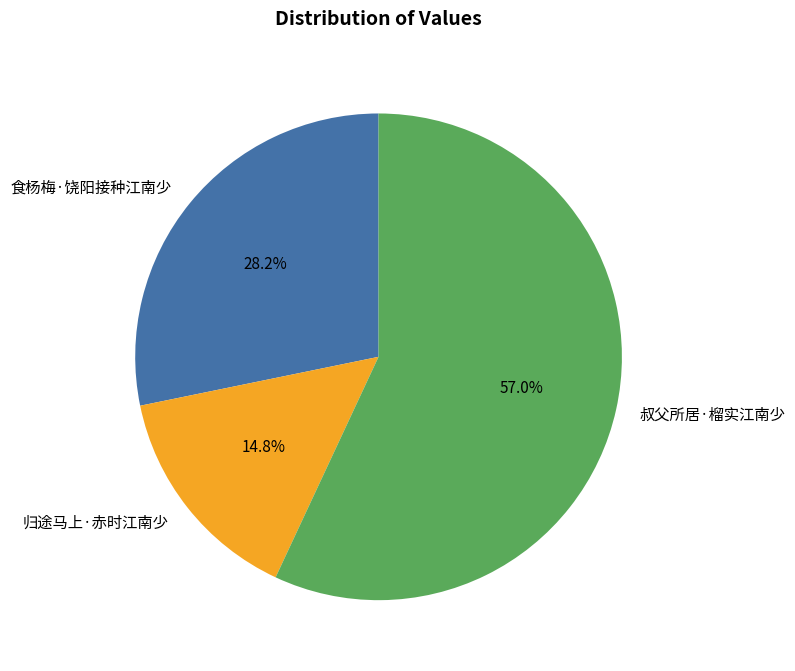

Combined, do 归途马上·赤时江南少 and 食杨梅·饶阳接种江南少 account for over 50%?

No